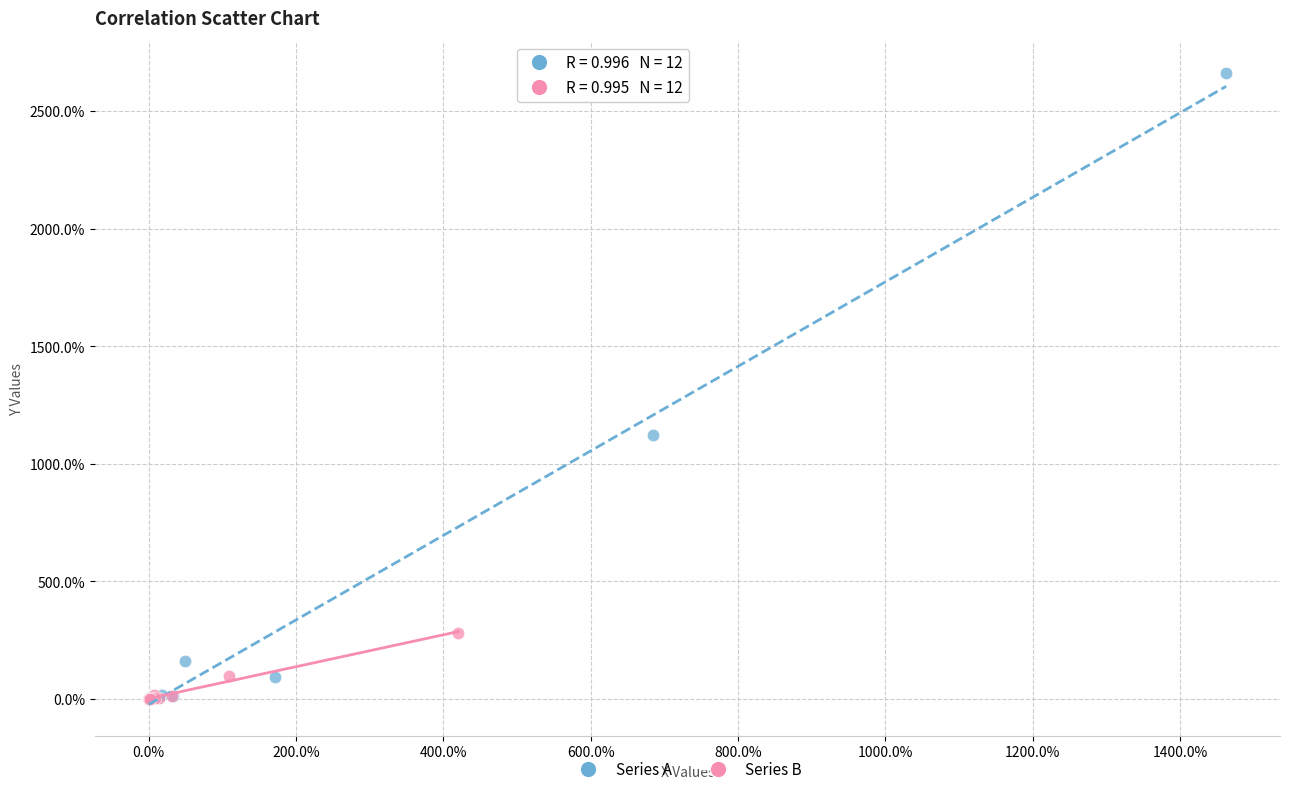

What are all the series names shown in the legend?

Series A, Series B